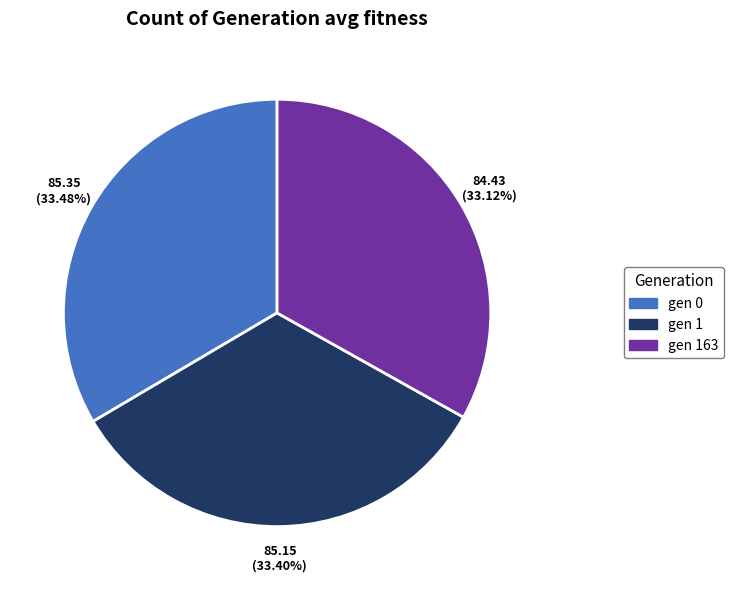

To the nearest percent, what is the combined percentage of gen 163 and gen 0?

67%